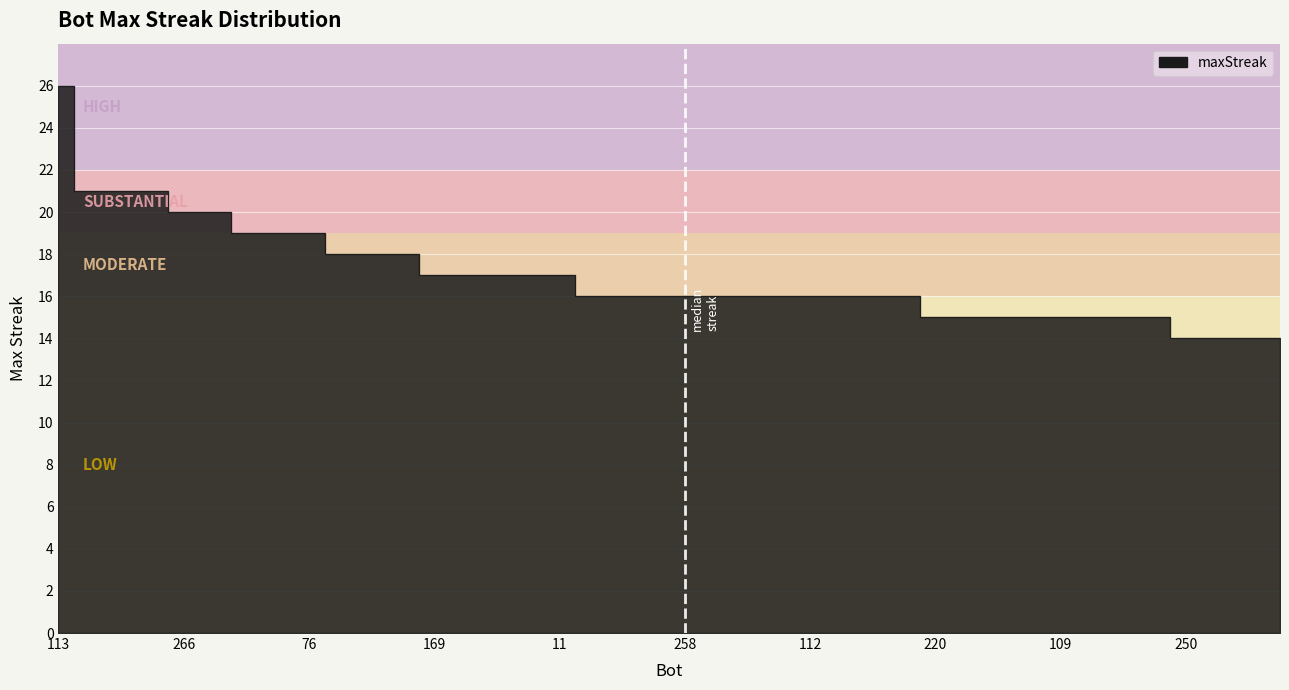

The chart shows a value of 15 at 62. True or false?

True